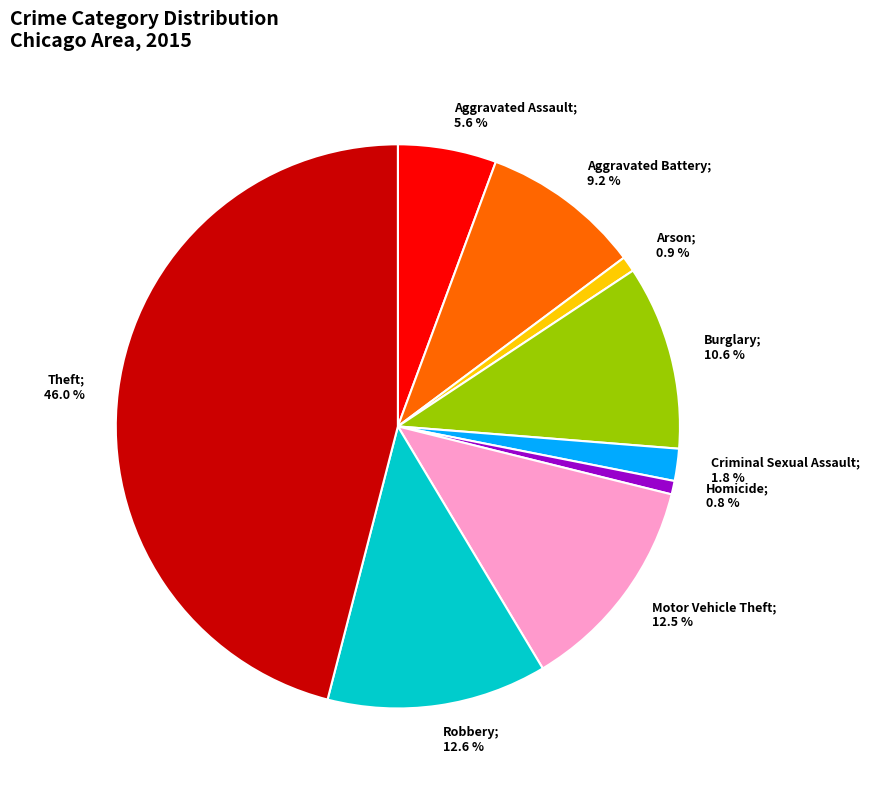

Is there any slice that represents more than half of the pie?

No